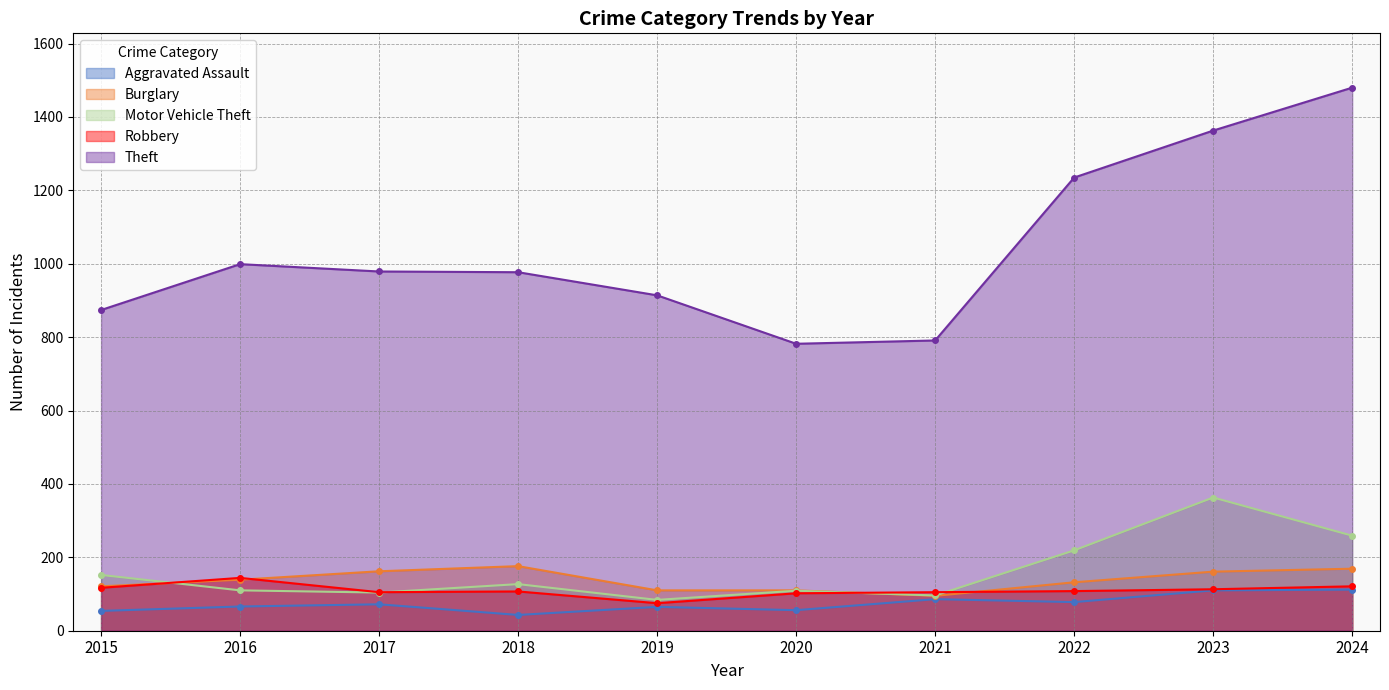

True or false: Burglary and Aggravated Assault cross at least once.

False